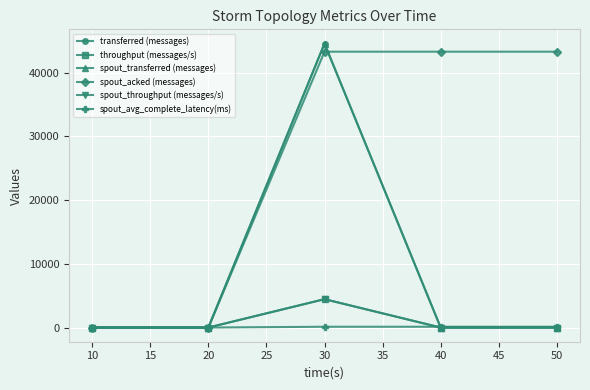

Is this an area chart (filled region under the line)?

No